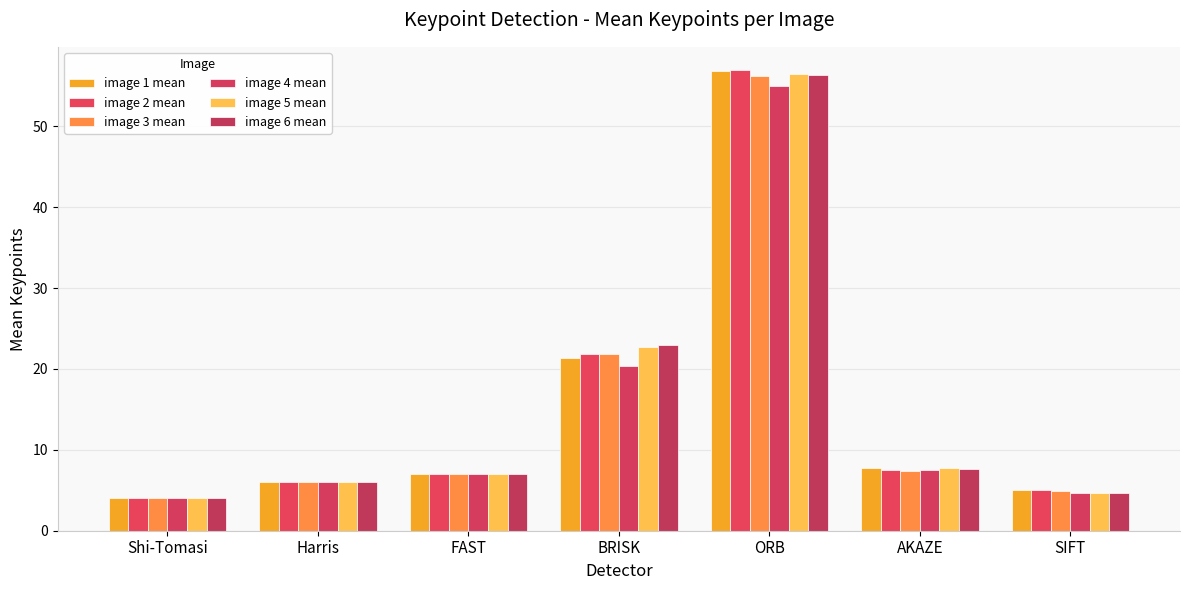

What is the difference between the second highest and minimum values in the image 5 mean series?

18.7